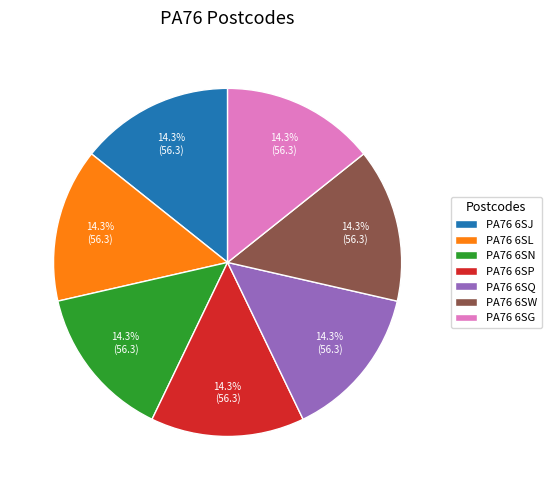

Do PA76 6SL and PA76 6SJ together represent more than half of the pie?

No